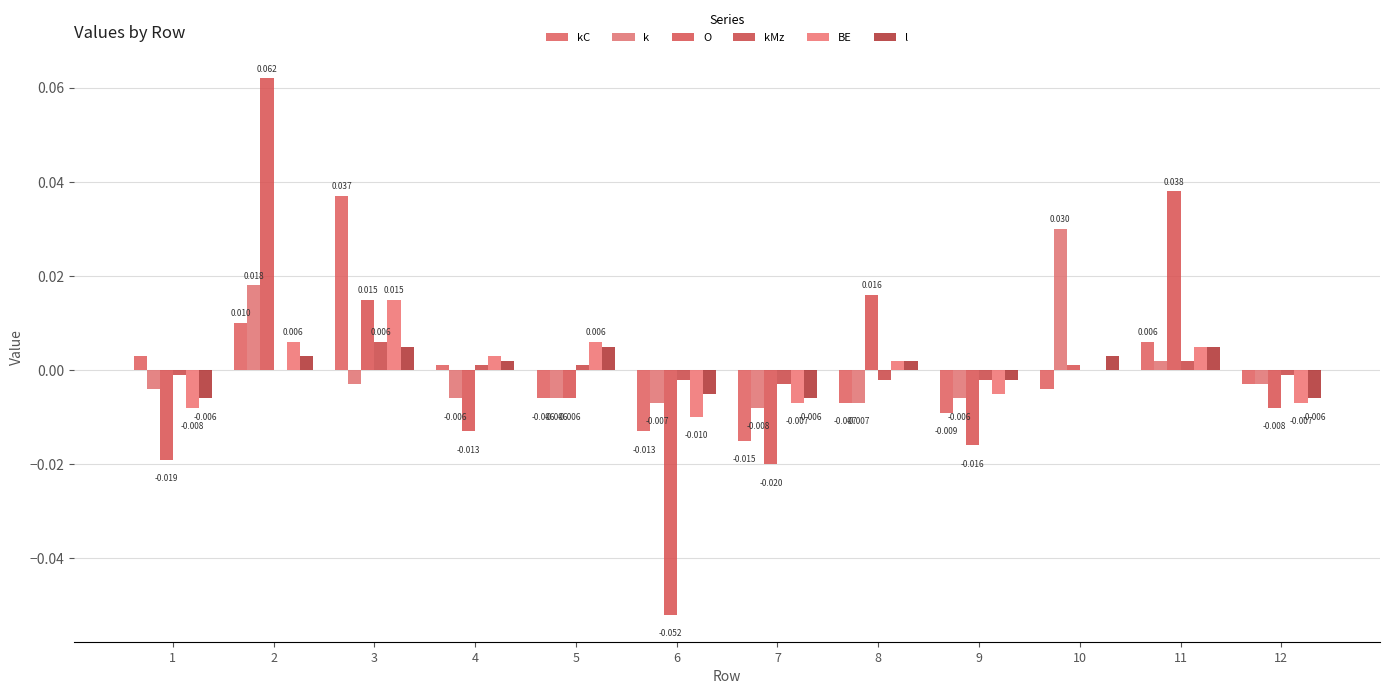

At which label does BE reach its peak?

3